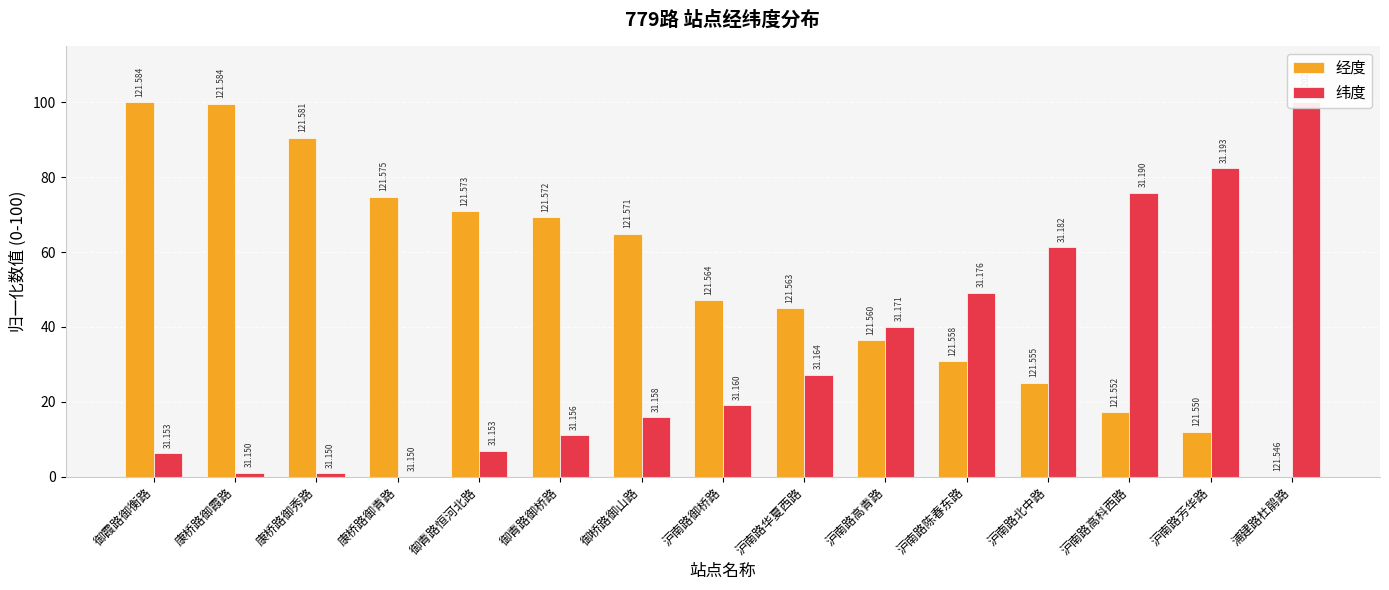

What is the value of the 经度 bar at the 14th from the left?

12.0